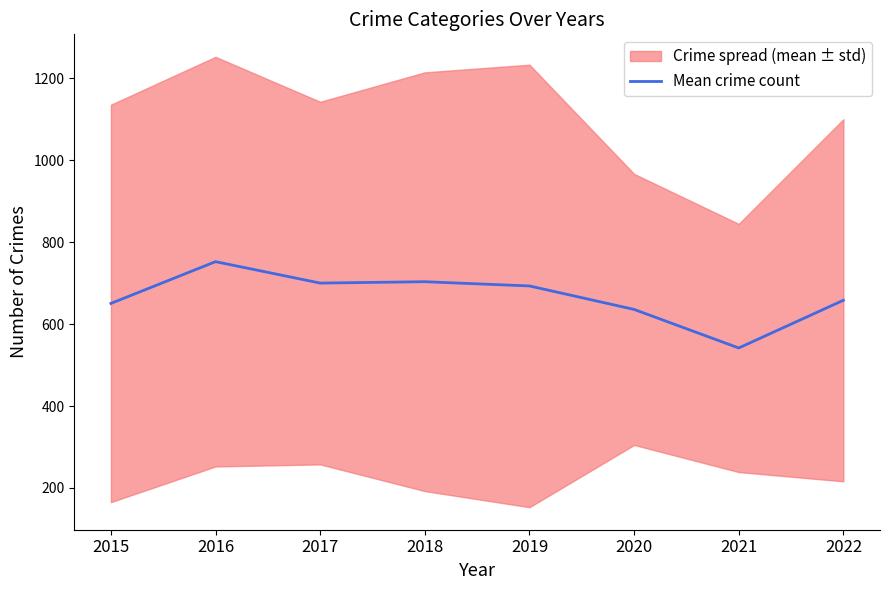

What is the minimum value shown in the chart?

541.8